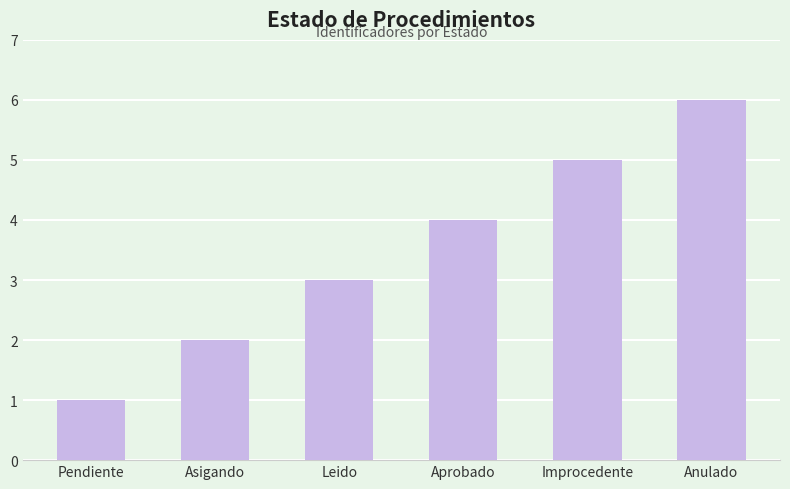

How many bars are there in total?

6